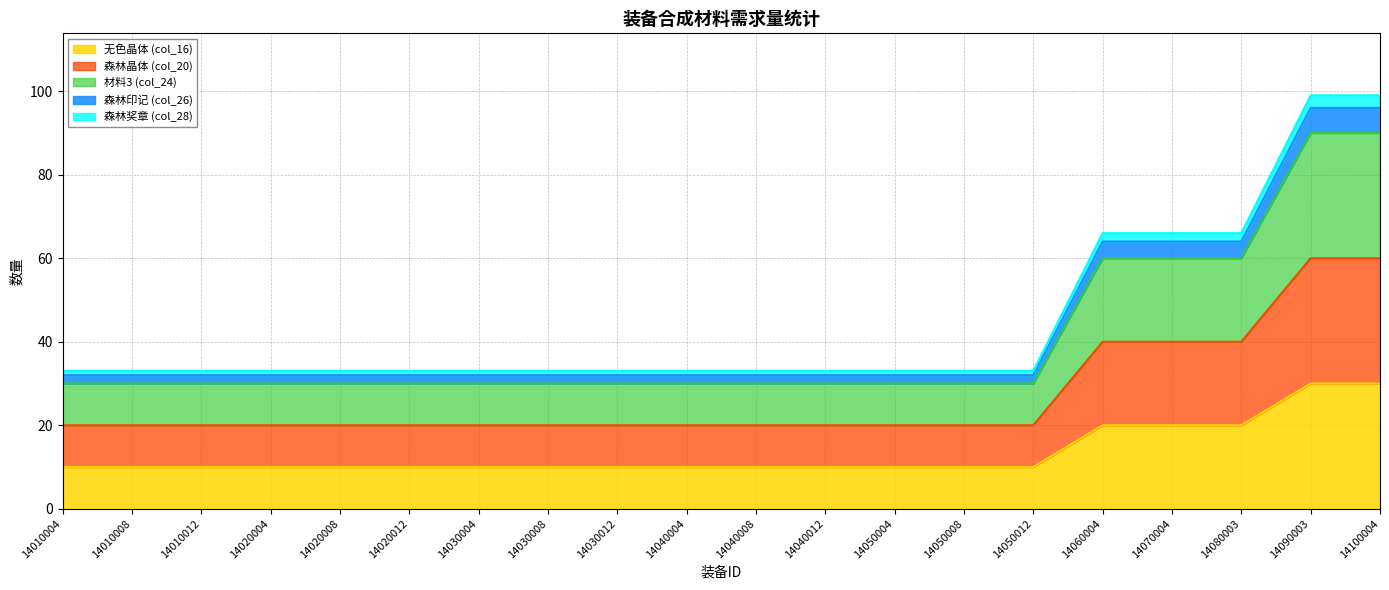

At which label does 森林印记 (col_26) reach its minimum?

14010004